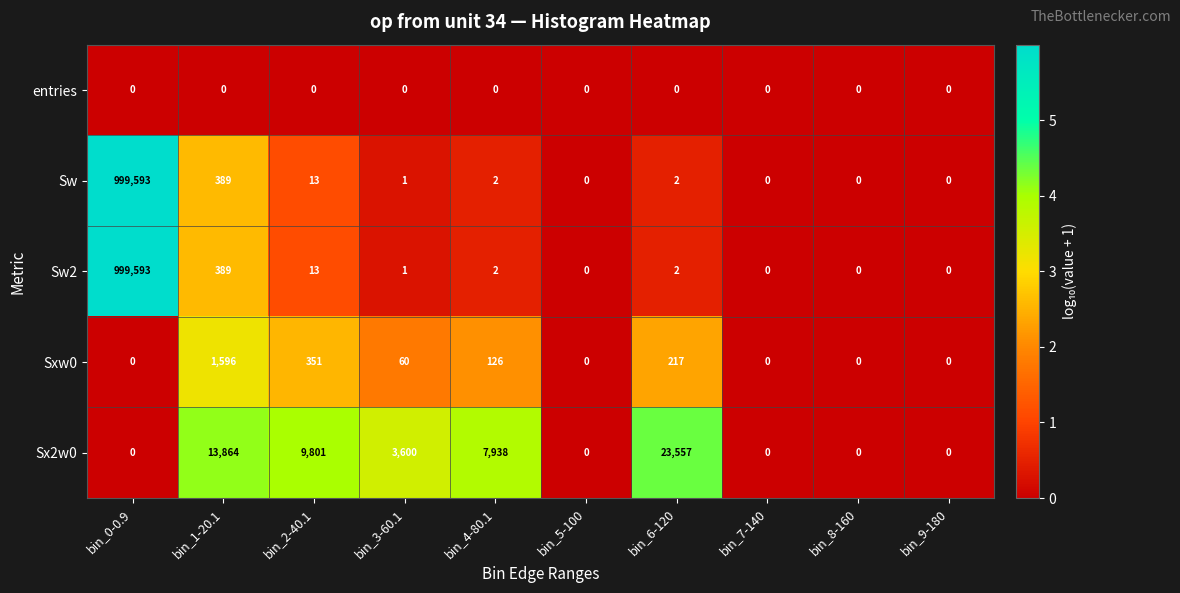

Which label corresponds to the largest value in the chart?

bin_0-0.9